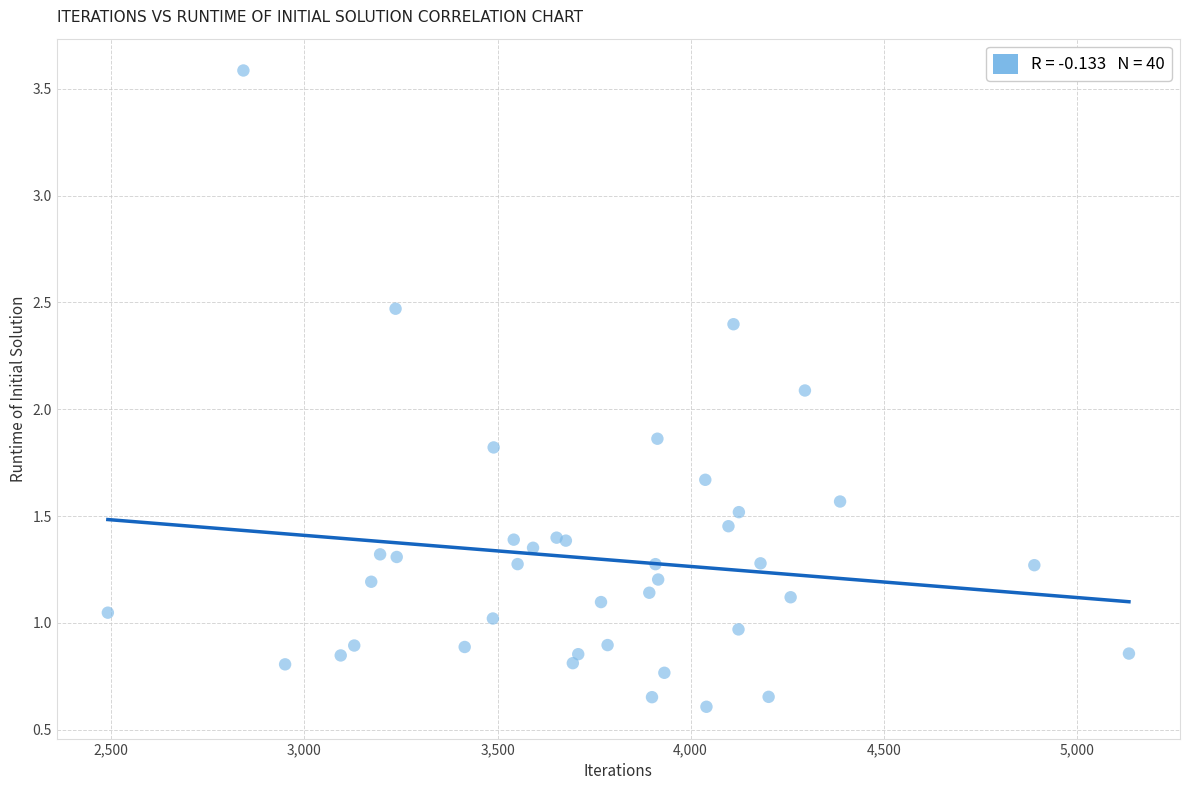

What Y value in the scatter plot is closest to 2?

2.1